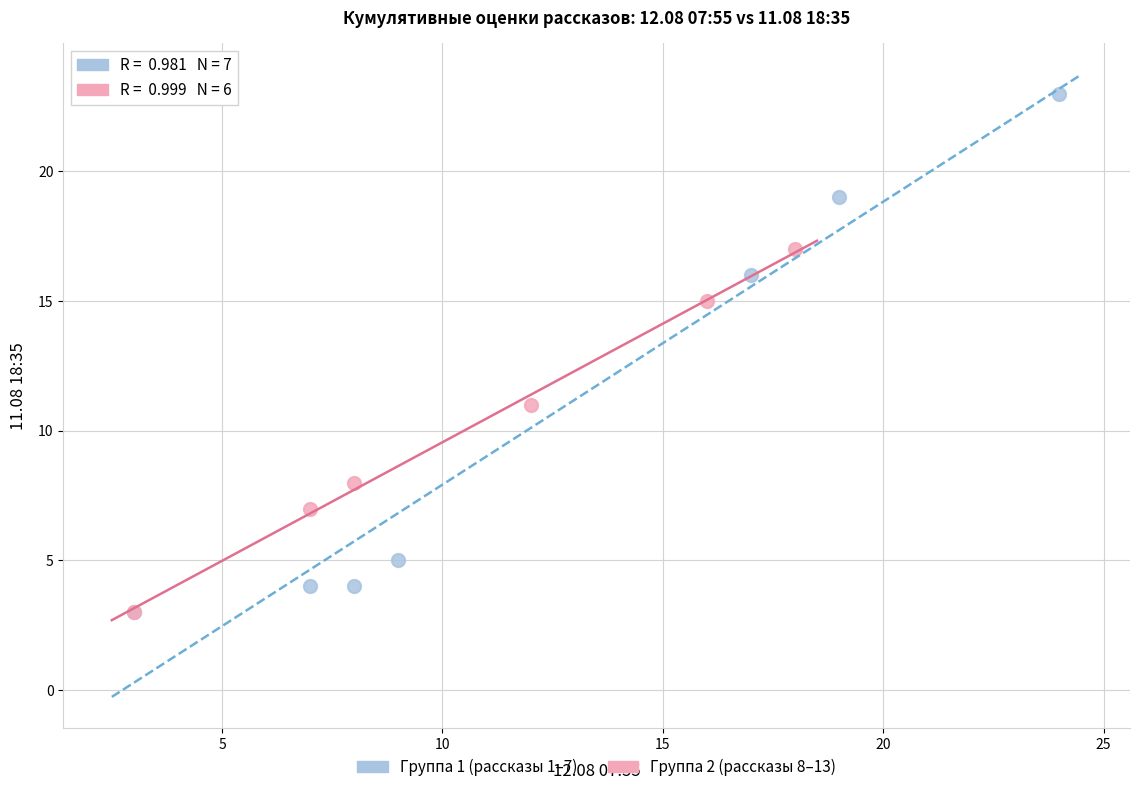

Which series contains the highest Y value?

Группа 1 (рассказы 1–7)